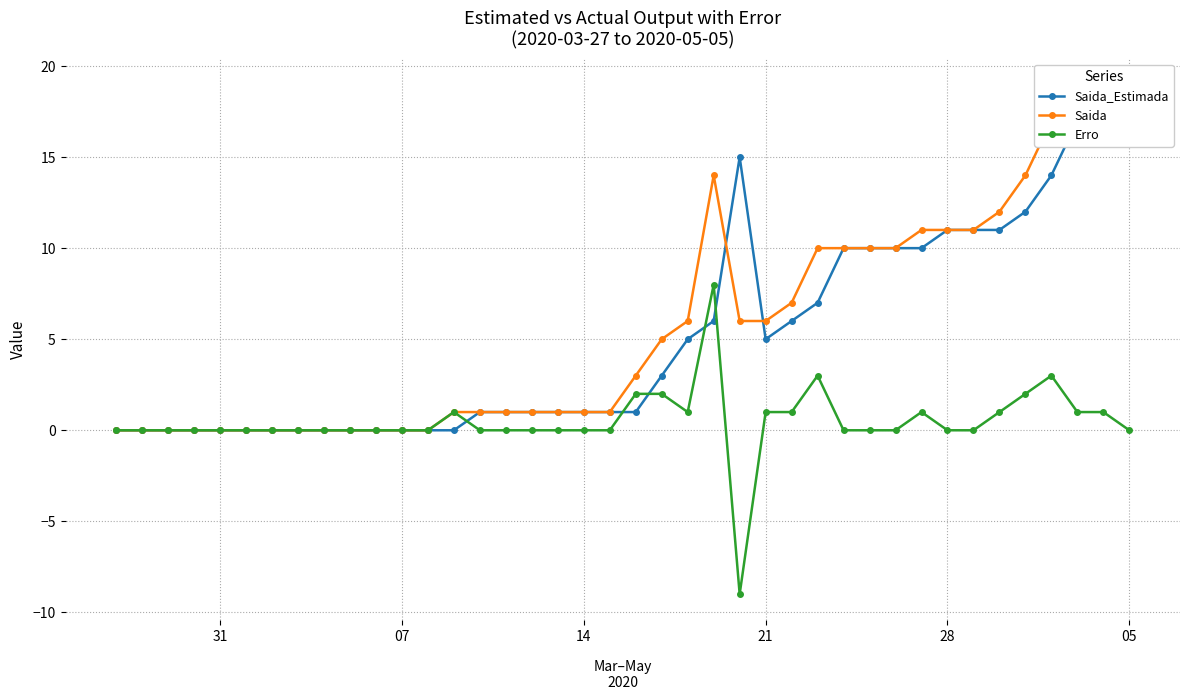

True or false: Erro and Saida cross at least once.

False